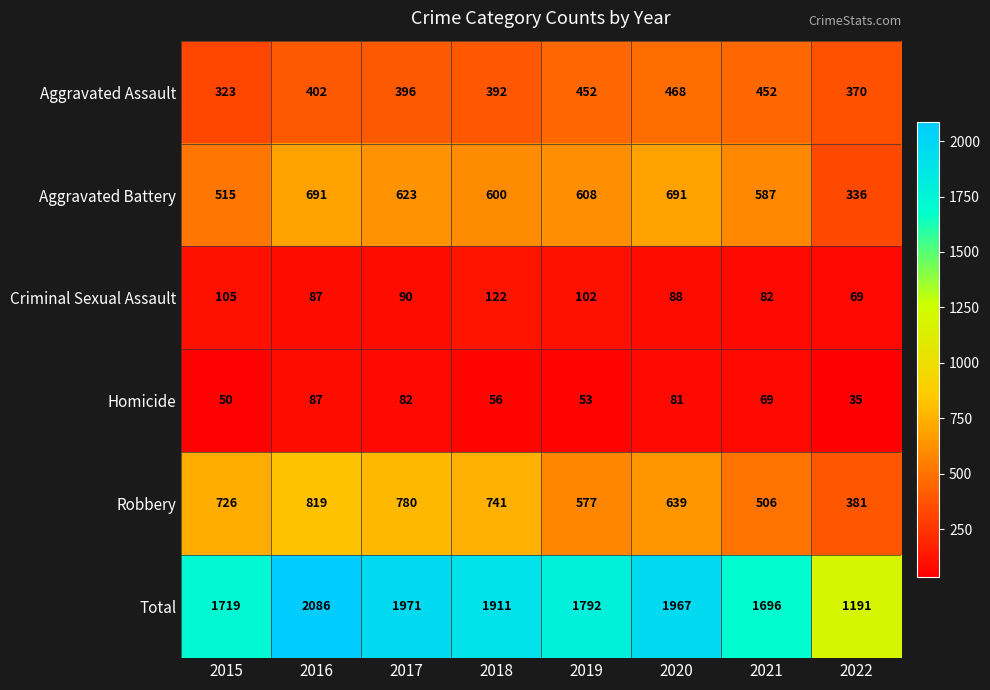

What is the total value across all series at 2018?

3822